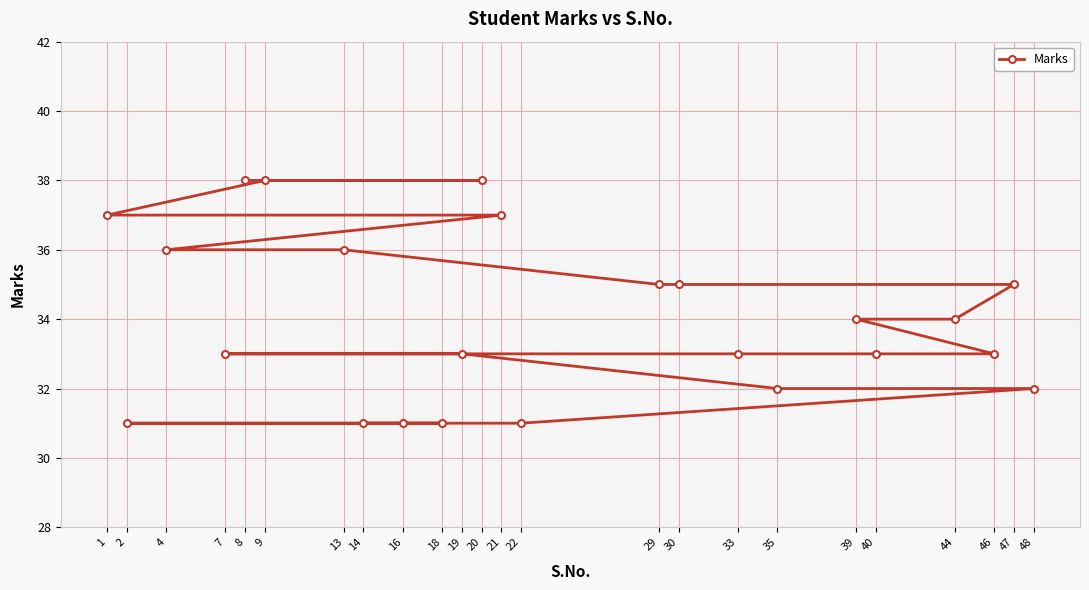

What is the approximate value at 18?

31